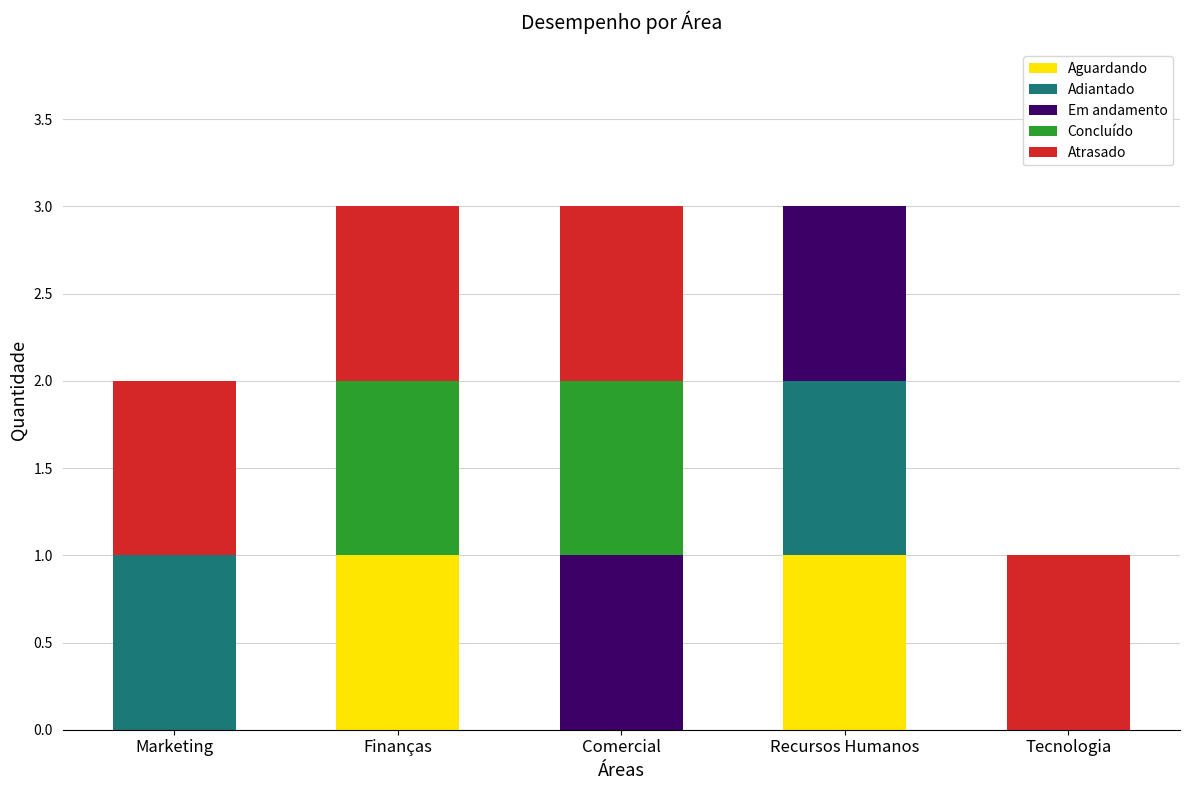

True or false: Aguardando has a value of 1 at Recursos Humanos.

True